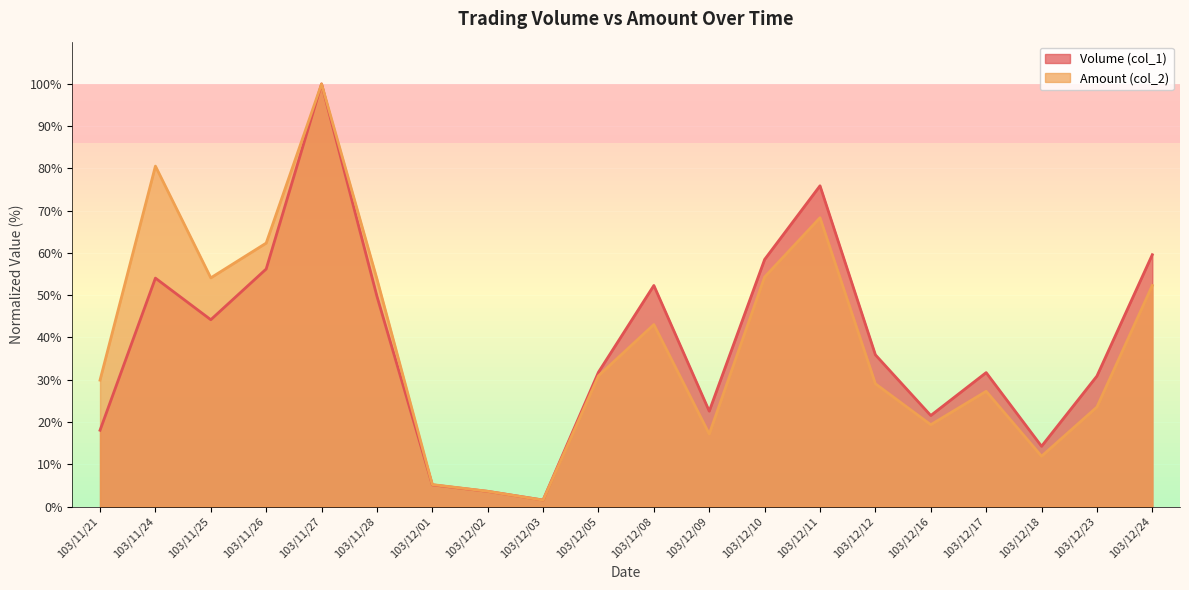

At which category does Amount (col_2) reach its first local valley?

103/11/25